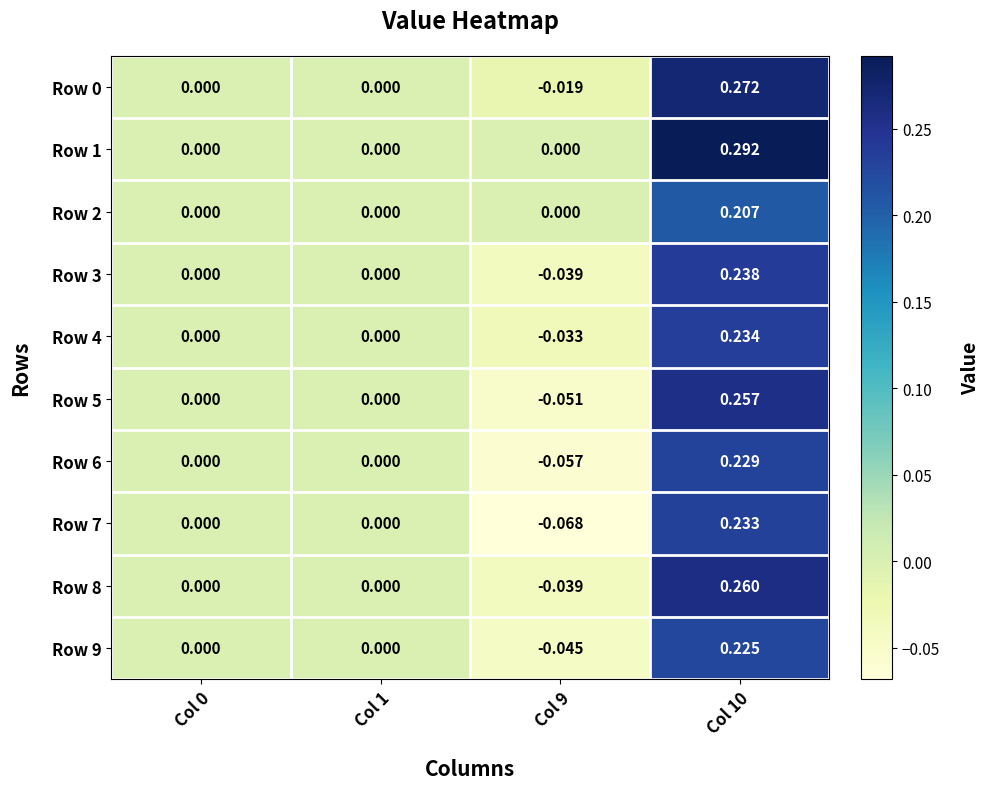

Which series has the largest total across all categories?

Row 1